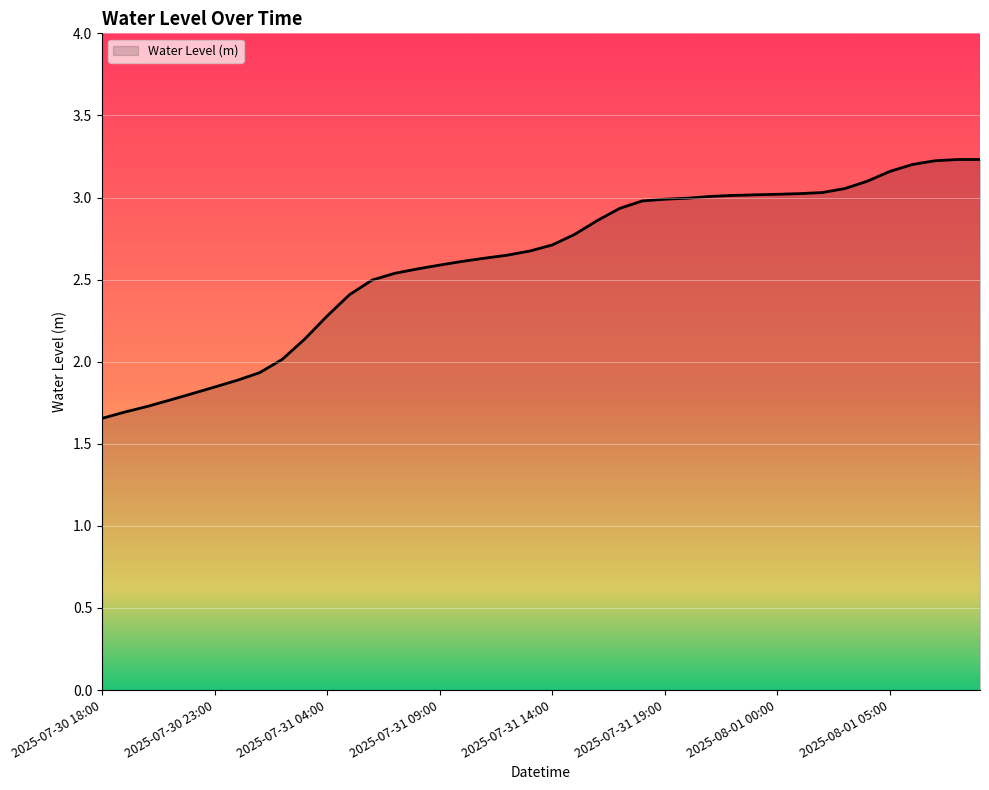

What is the difference between the maximum and minimum values?

1.6